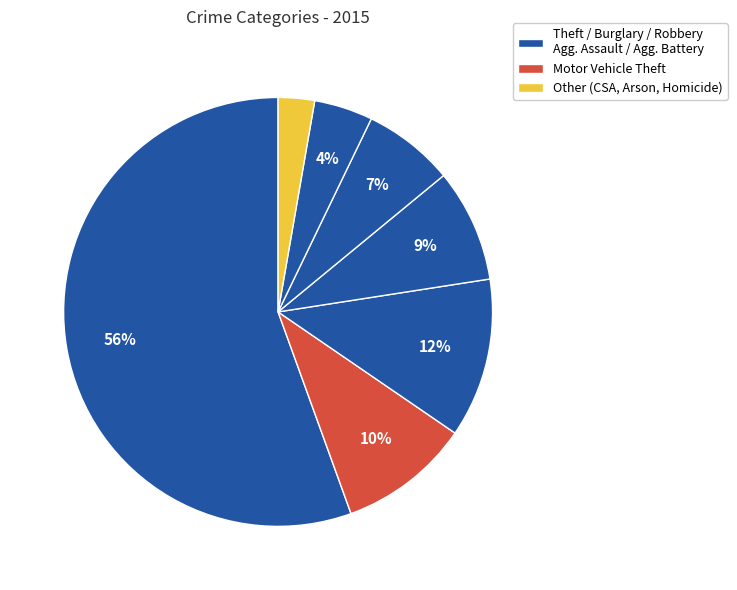

Count the number of slices in the pie.

7